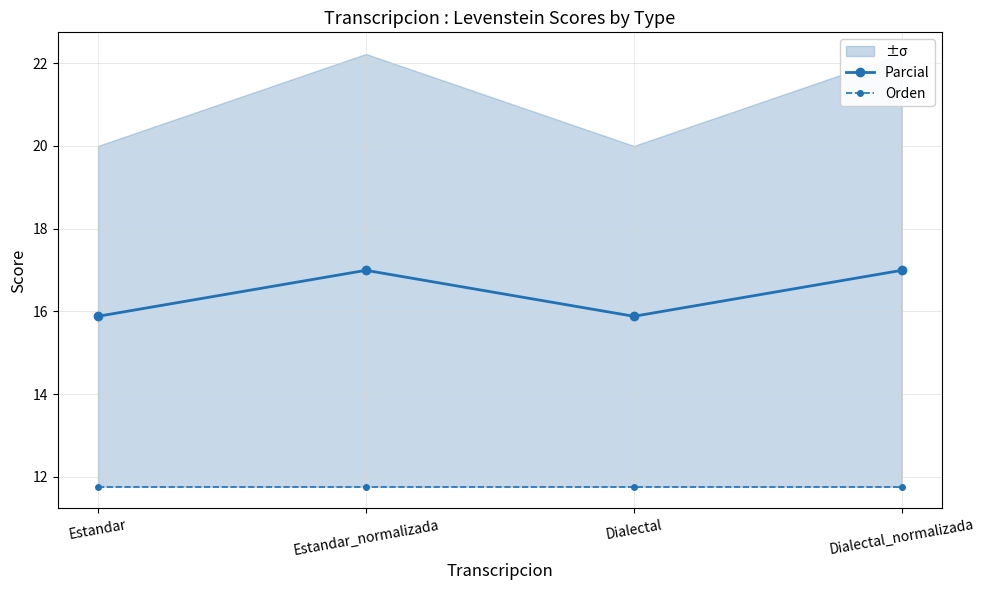

Read the Parcial value at Estandar.

15.9